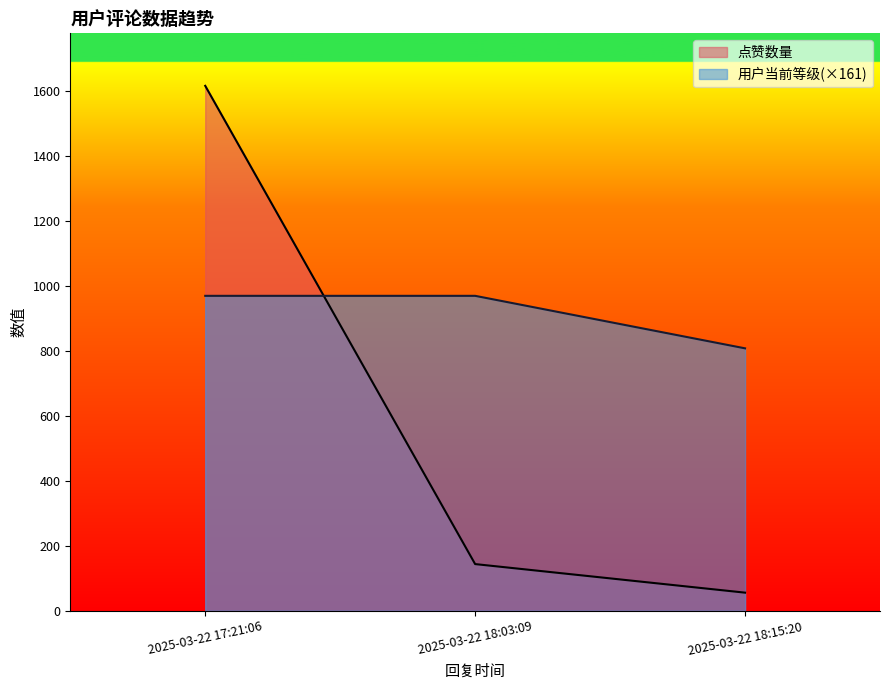

Reading left to right, list all the values displayed in this chart.

点赞数量: 2025-03-22 17:21:06=1617.0	2025-03-22 18:03:09=144.0	2025-03-22 18:15:20=56.0
用户当前等级: 2025-03-22 17:21:06=970.2	2025-03-22 18:03:09=970.2	2025-03-22 18:15:20=808.5